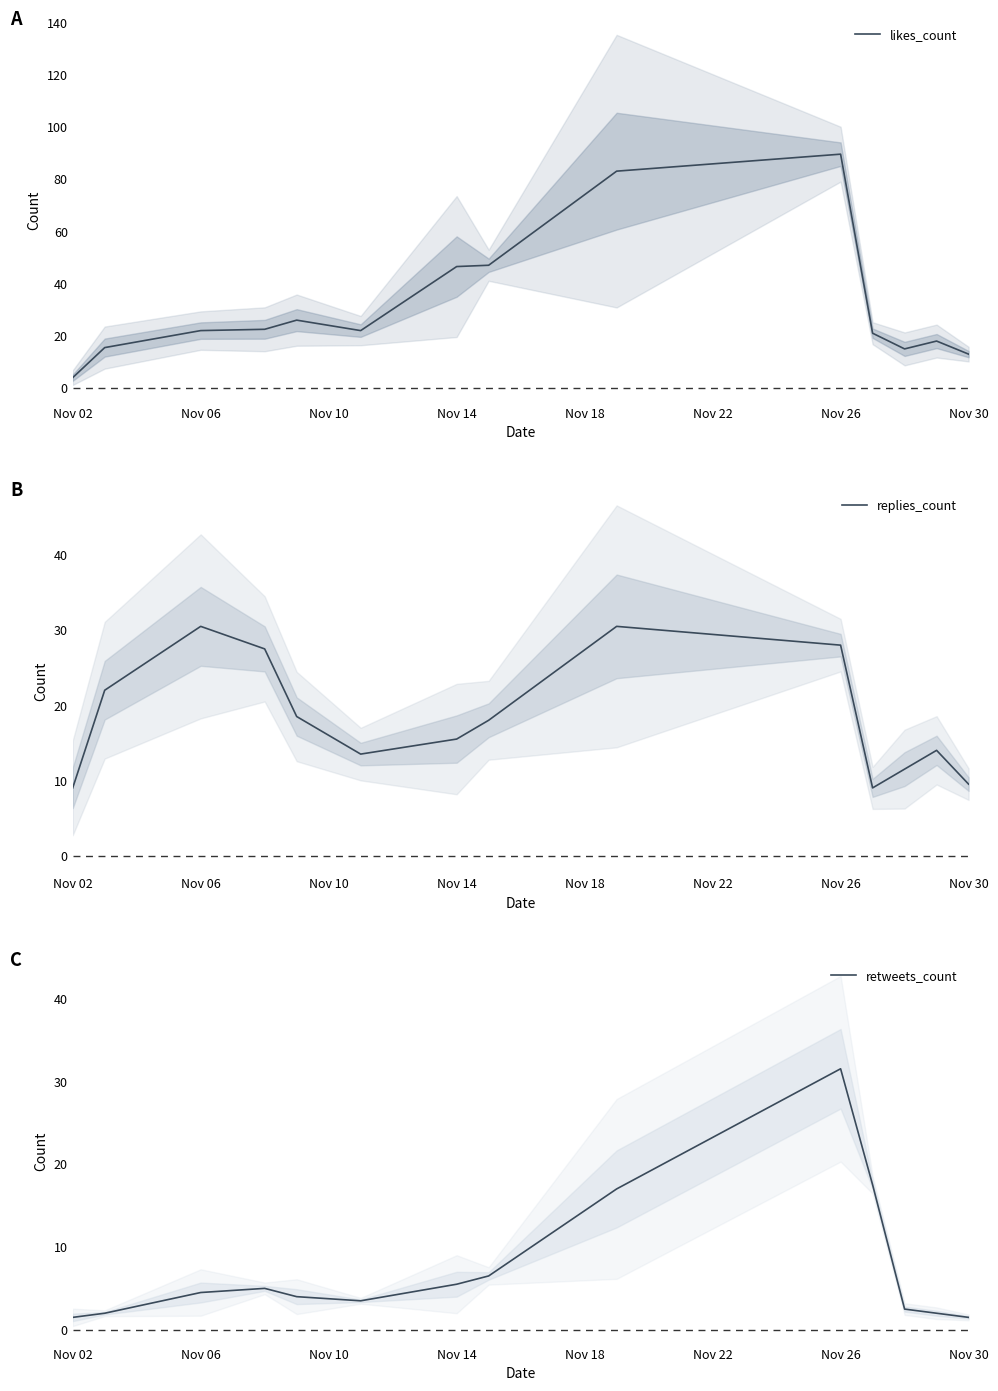

What are all the series names shown in the legend?

likes_count, replies_count, retweets_count